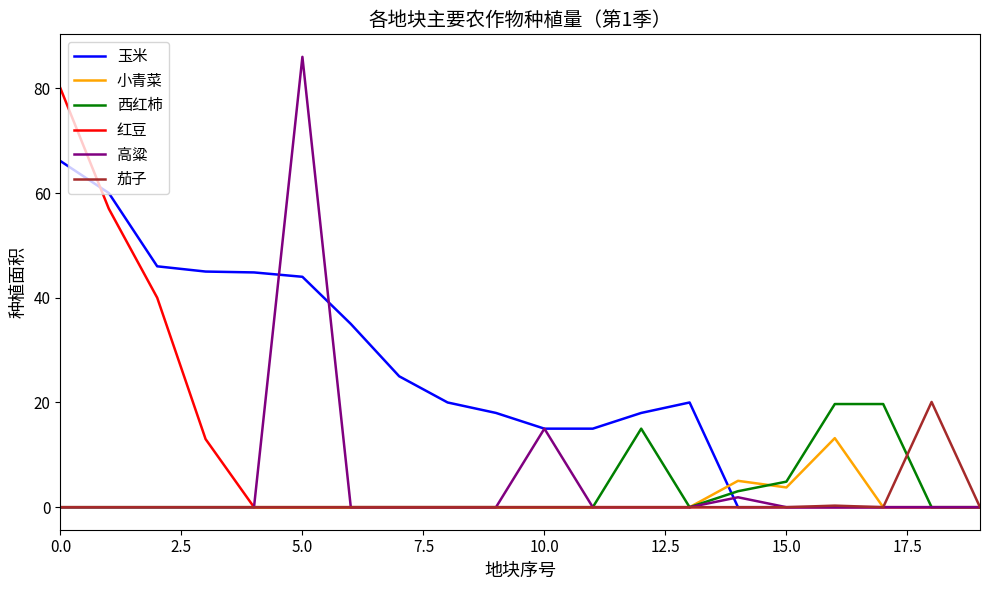

What is the difference between the maximum and minimum values in the 西红柿 series?

19.7